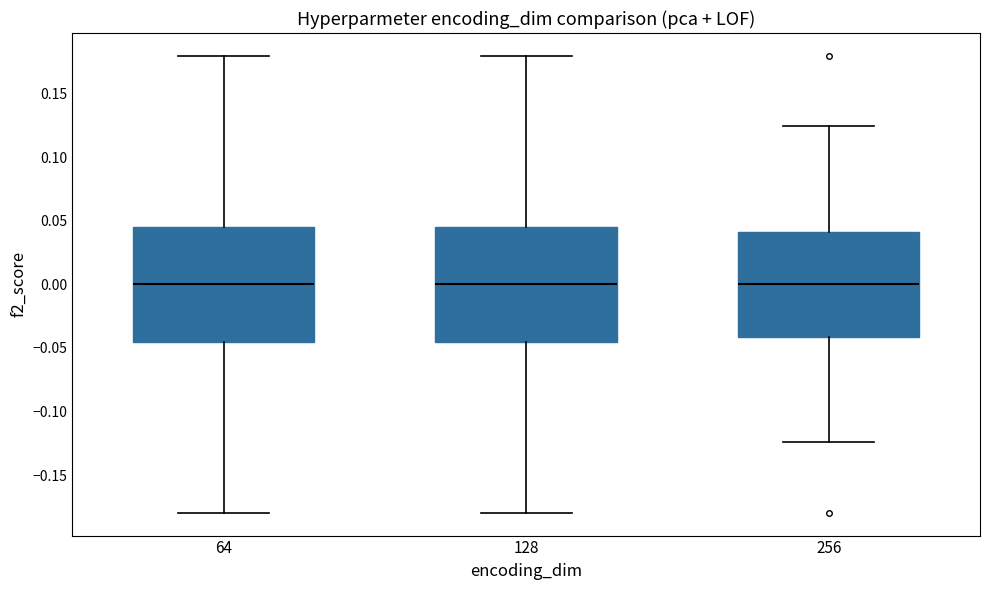

Reading left to right, read every box against the y-axis: the position of its median line, the range the box covers, and the ends of its whiskers. The values are not printed on the chart, so give them approximately, as read against the axis.

64: median 0.000, box -0.045 to 0.045, whiskers -0.180 to 0.180
128: median 0.000, box -0.045 to 0.045, whiskers -0.180 to 0.180
256: median 0.000, box -0.040 to 0.040, whiskers -0.125 to 0.125